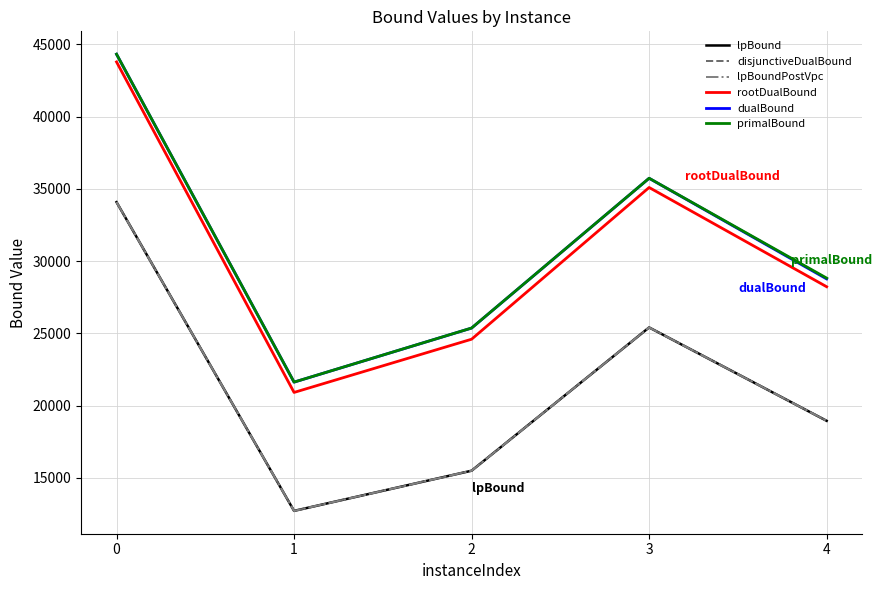

Does the chart have visible grid lines?

Yes